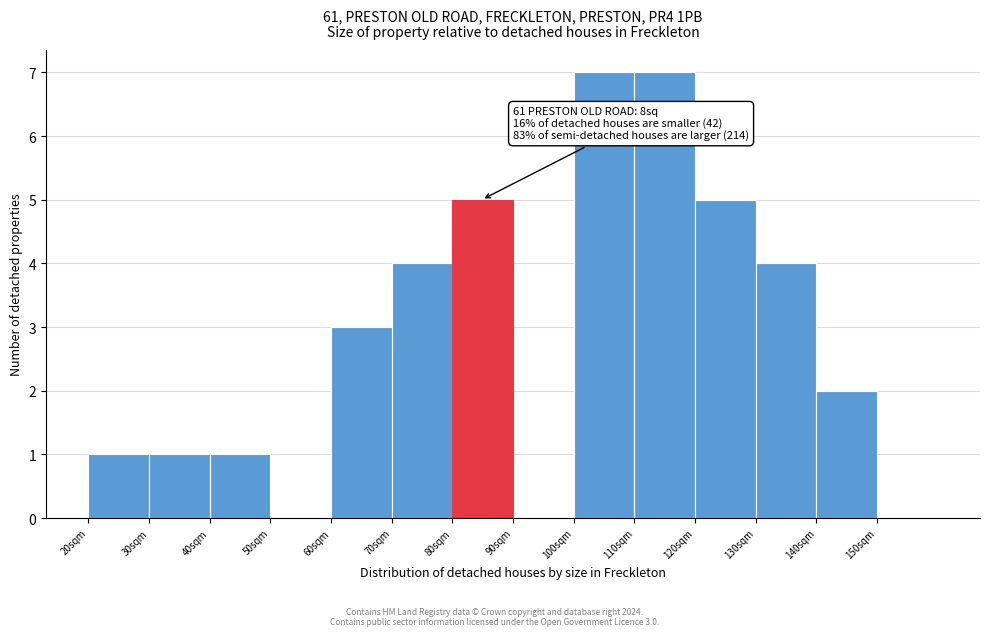

Reading left to right, transcribe all the data shown in this chart.

20sqm=1	30sqm=1	40sqm=1	50sqm=0	60sqm=3	70sqm=4	80sqm=5	90sqm=0	100sqm=7	110sqm=7	120sqm=5	130sqm=4	140sqm=2	150sqm=0